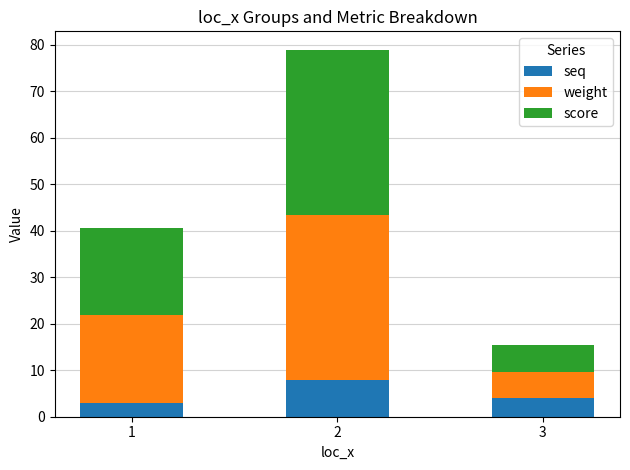

What is the minimum value for seq?

3.0